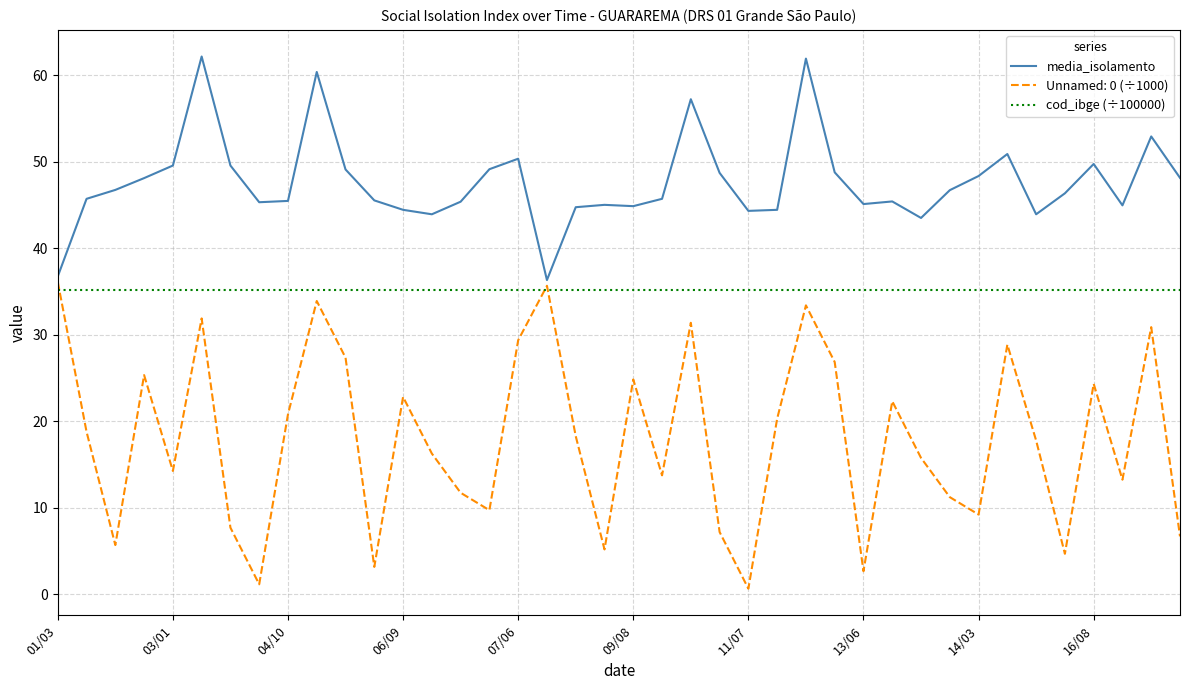

List the series in order of their overall mean, highest first.

media_isolamento, cod_ibge (÷100000), Unnamed: 0 (÷1000)